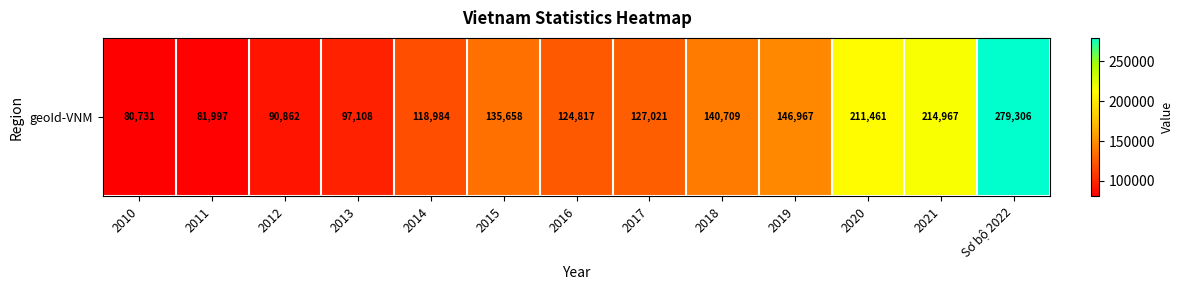

At which label does the data first exceed 127021?

2015